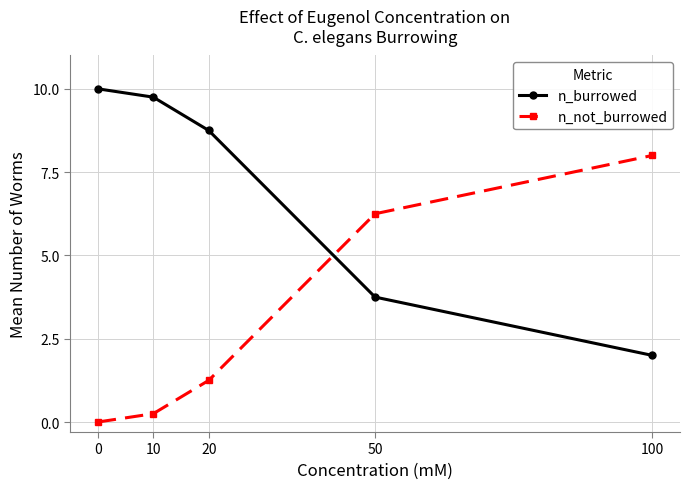

Rank the series by their maximum value, from highest to lowest.

n_burrowed, n_not_burrowed